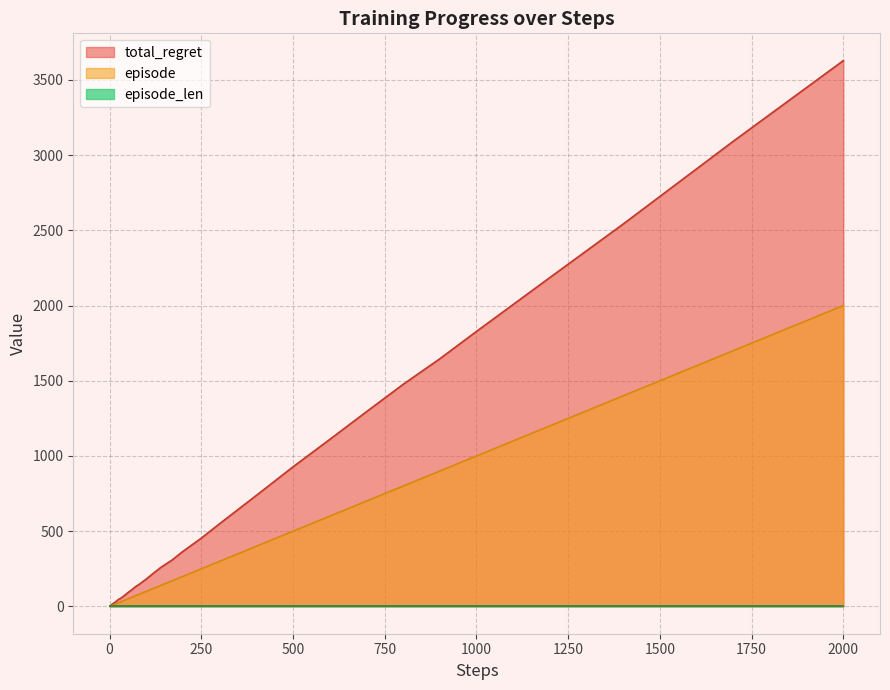

Where is episode nearest to the value 1000?

1000